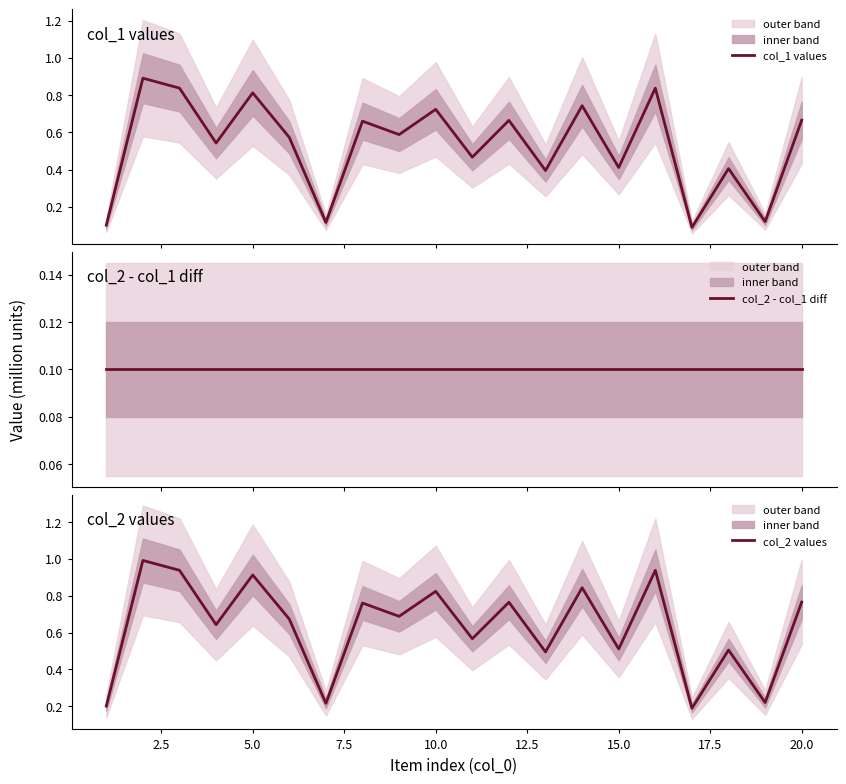

Count the col_1 values values in the range 0 to 1.

20